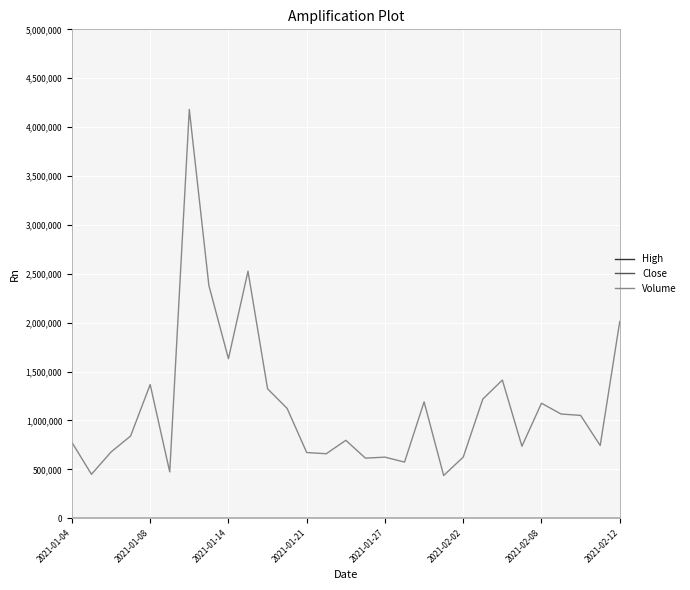

What is the maximum value shown in the chart?

4180300.0